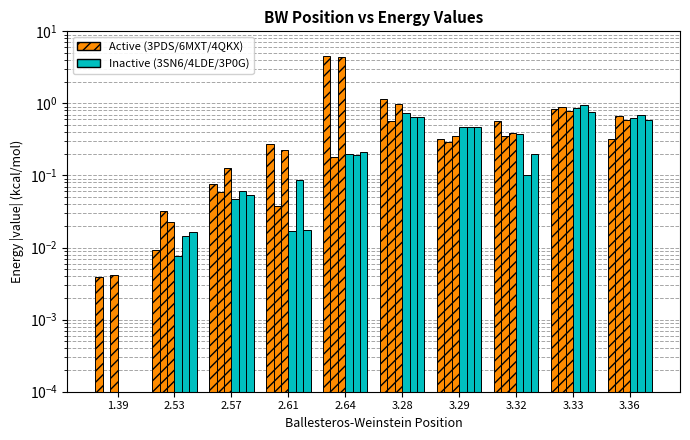

At which label is 4LDE closest to 0?

1.39